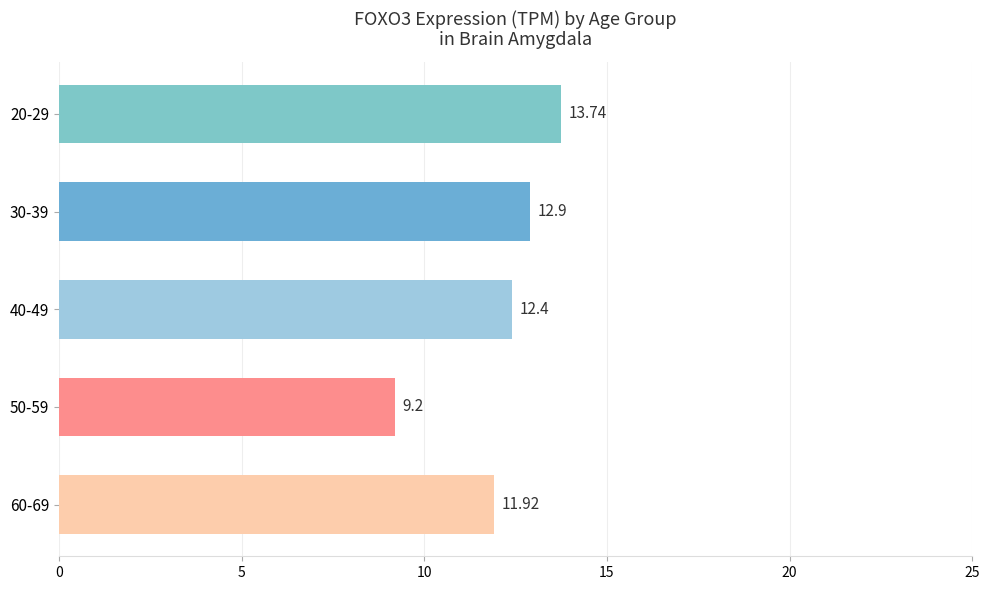

What is the difference between the maximum and minimum values?

4.5